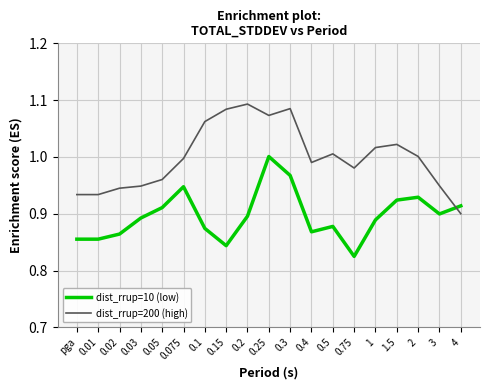

Is the value of dist_rrup=10 (low) at 0.15 greater than the value of dist_rrup=200 (high) at 0.15?

No